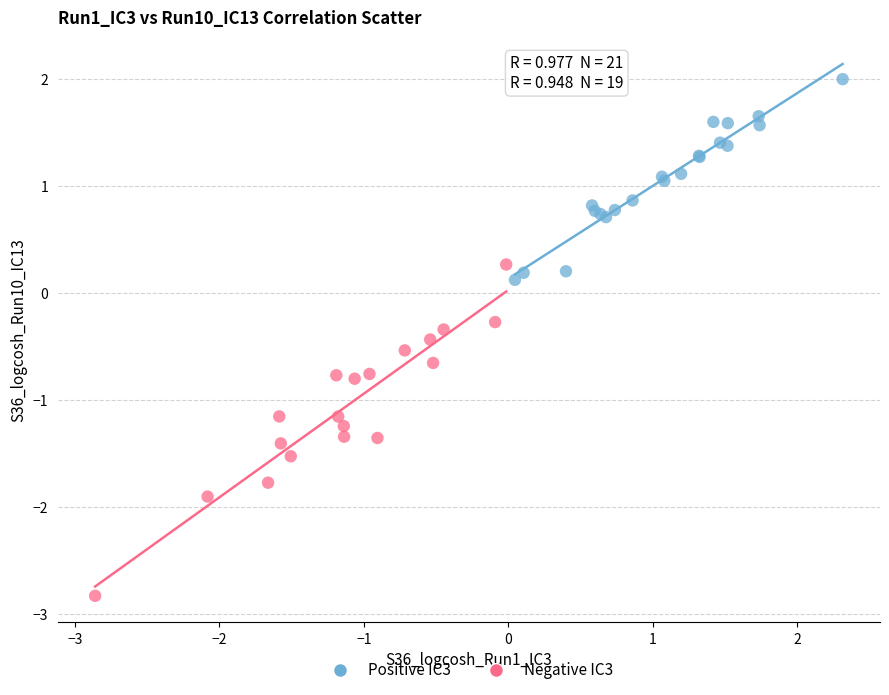

Which series reaches the minimum Y coordinate?

Negative IC3